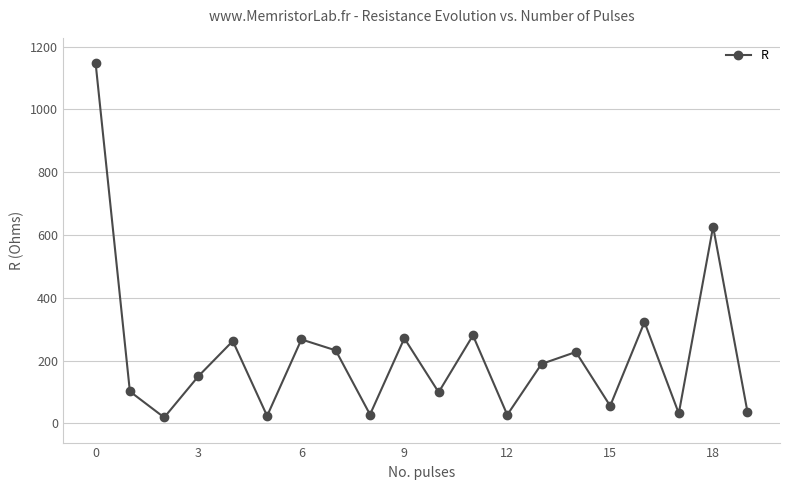

What is the value of the 7th point from the left?

267.2